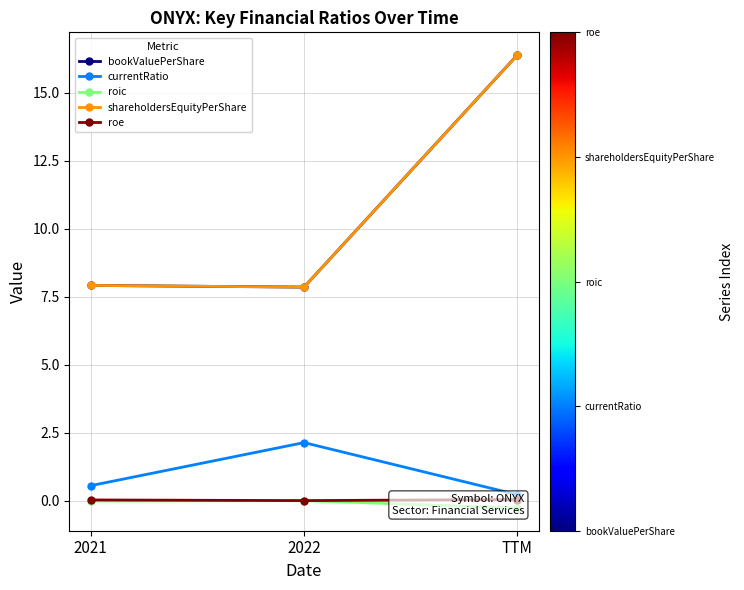

At which category is the sum across all series the highest?

TTM